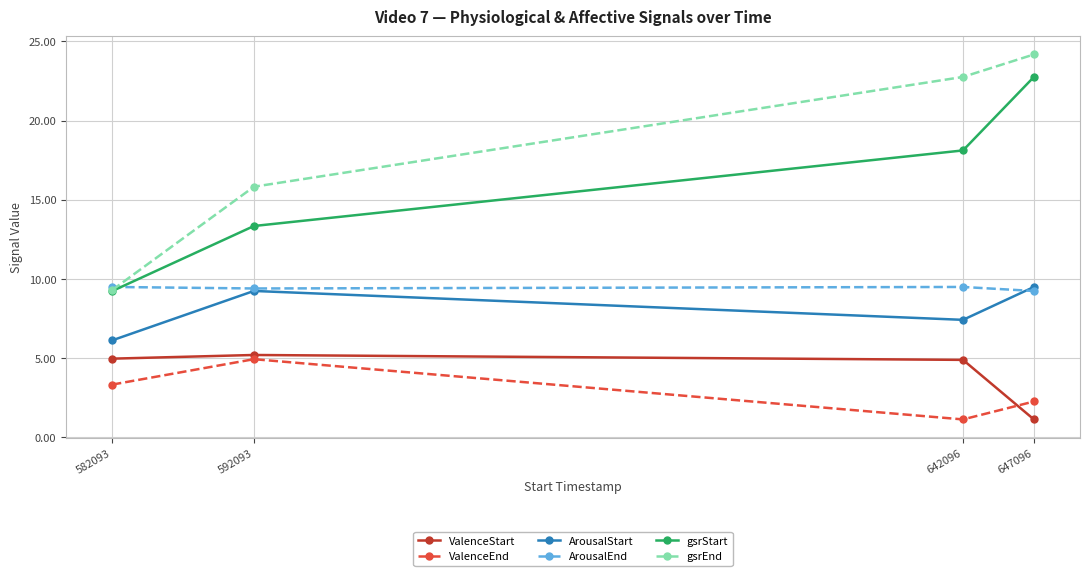

How many data points in ValenceStart are less than 4?

1